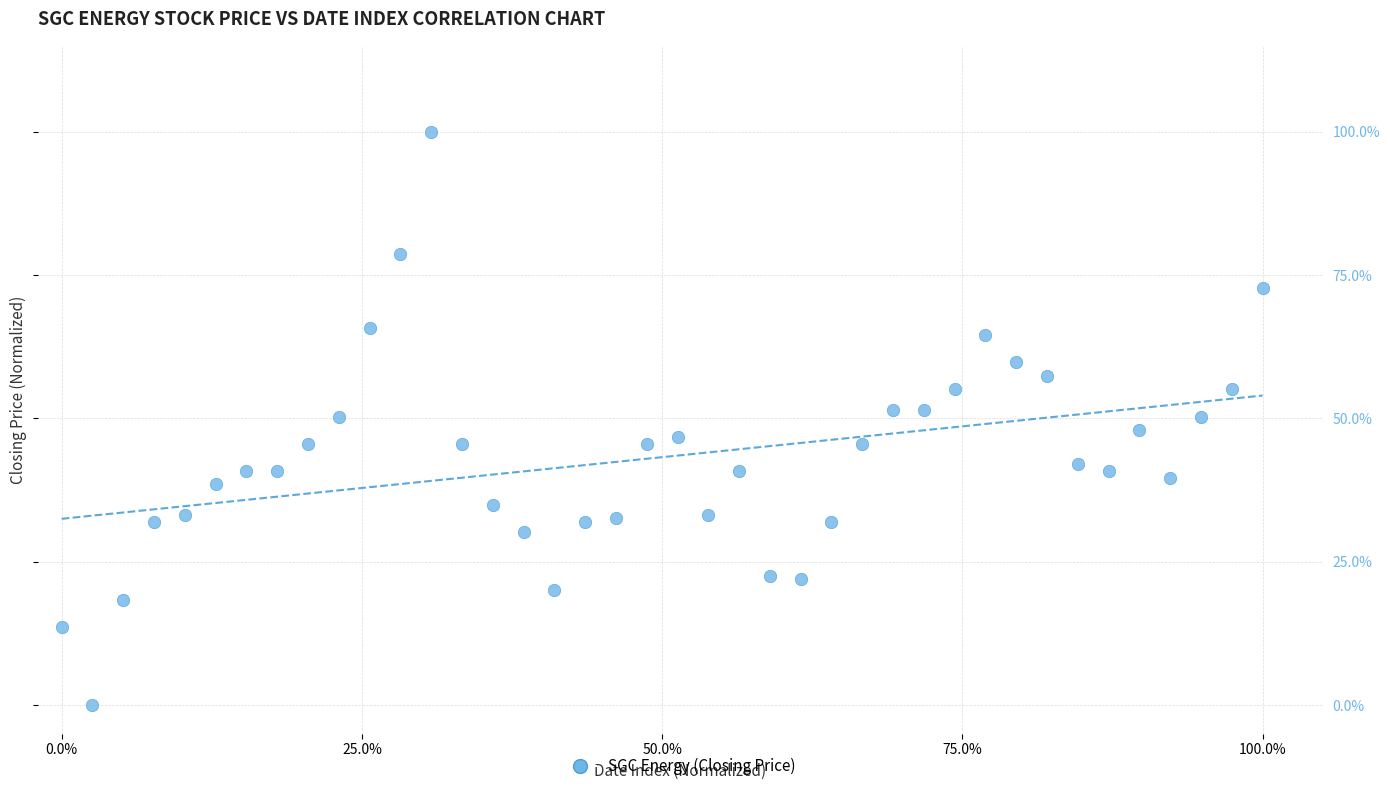

What is the range of X values (max minus min)?

100.0